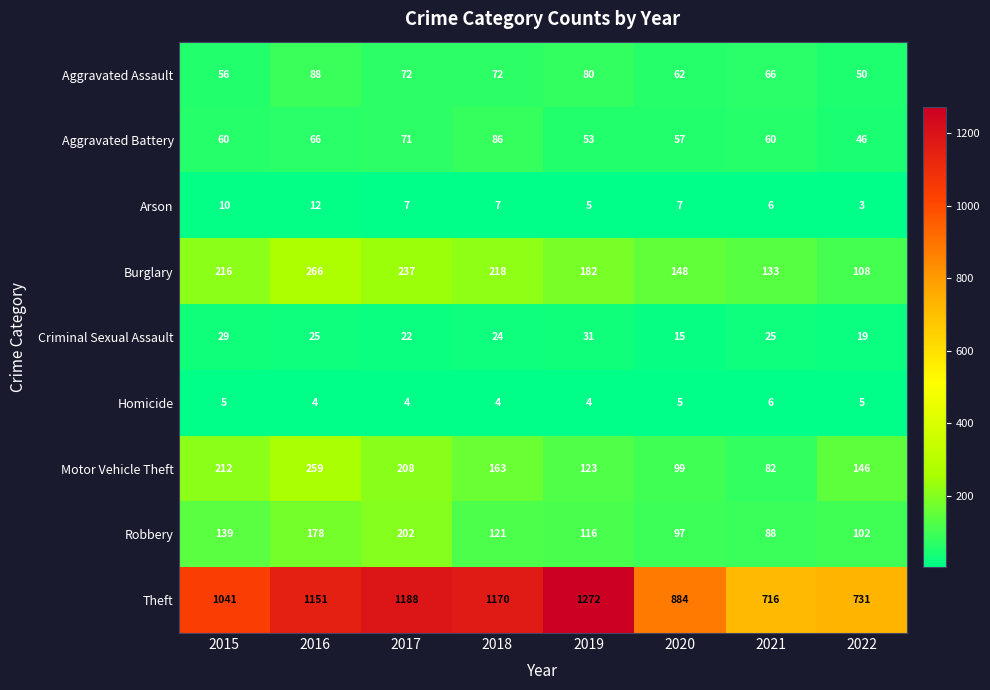

Where is Burglary nearest to the value 187?

2019